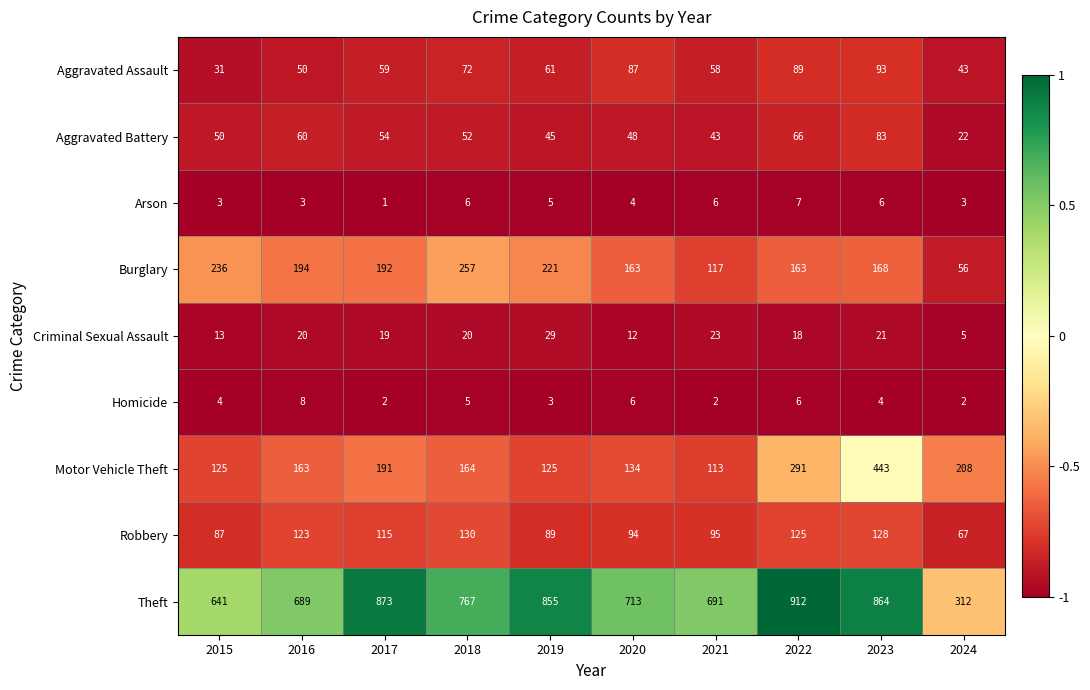

What is the sum of all Homicide values?

42